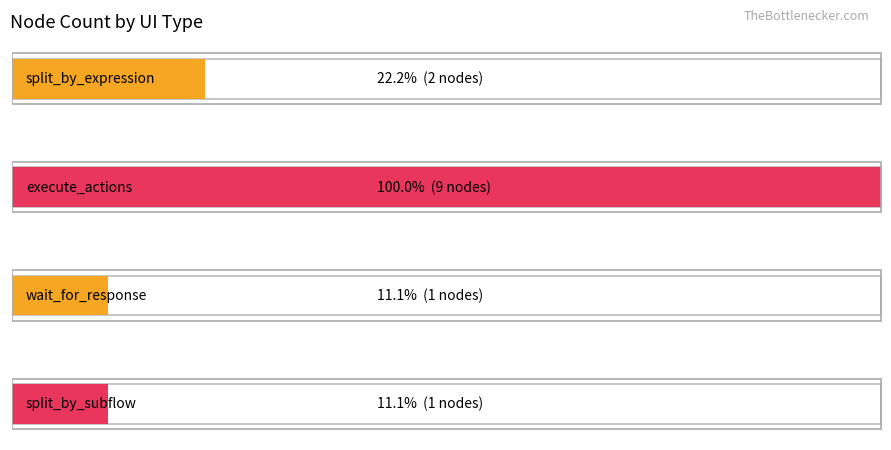

Reading left to right, extract all data points from this chart.

2	9	1	1